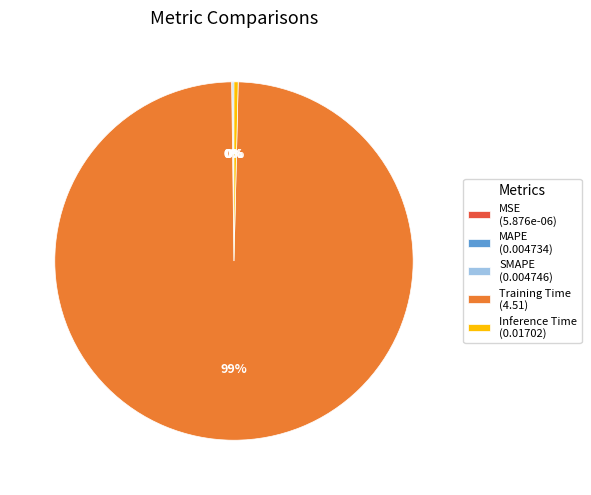

Does Training Time account for over 50% of the chart?

Yes